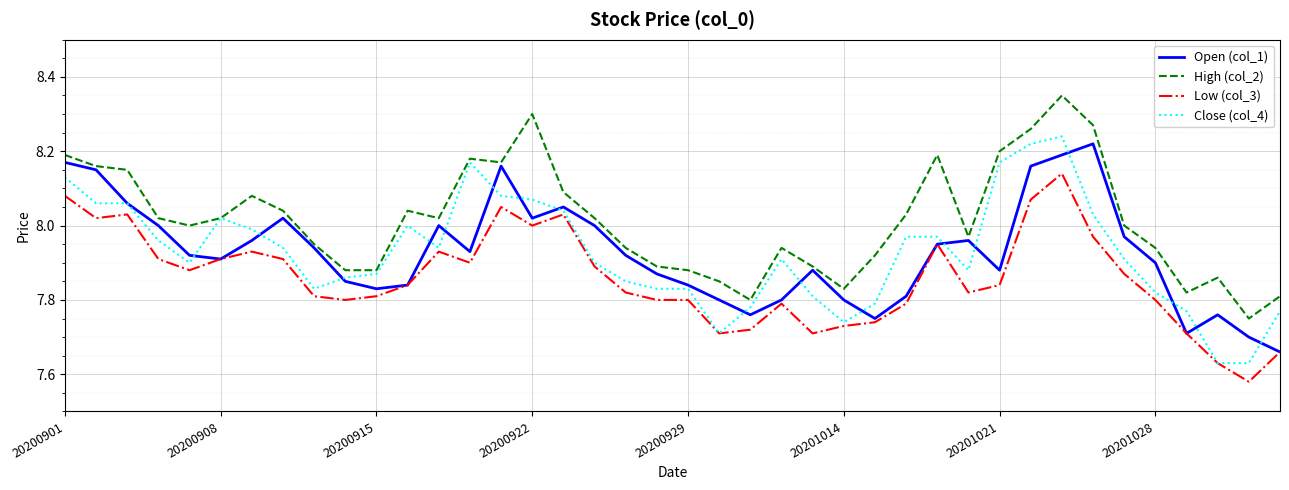

How many series are shown in this chart?

4